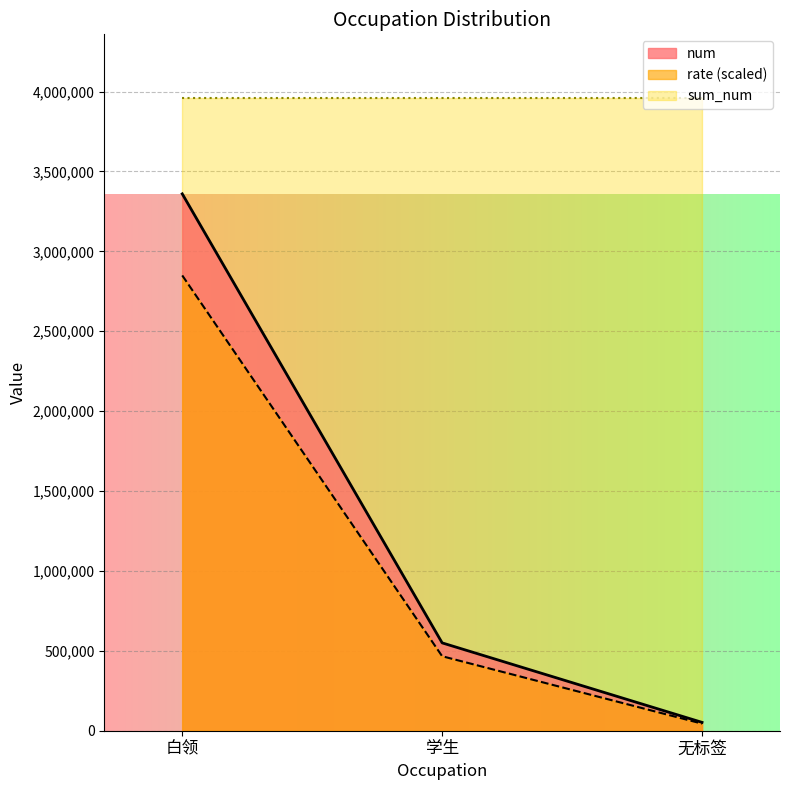

What are all the series names shown in the legend?

num, rate (scaled), sum_num